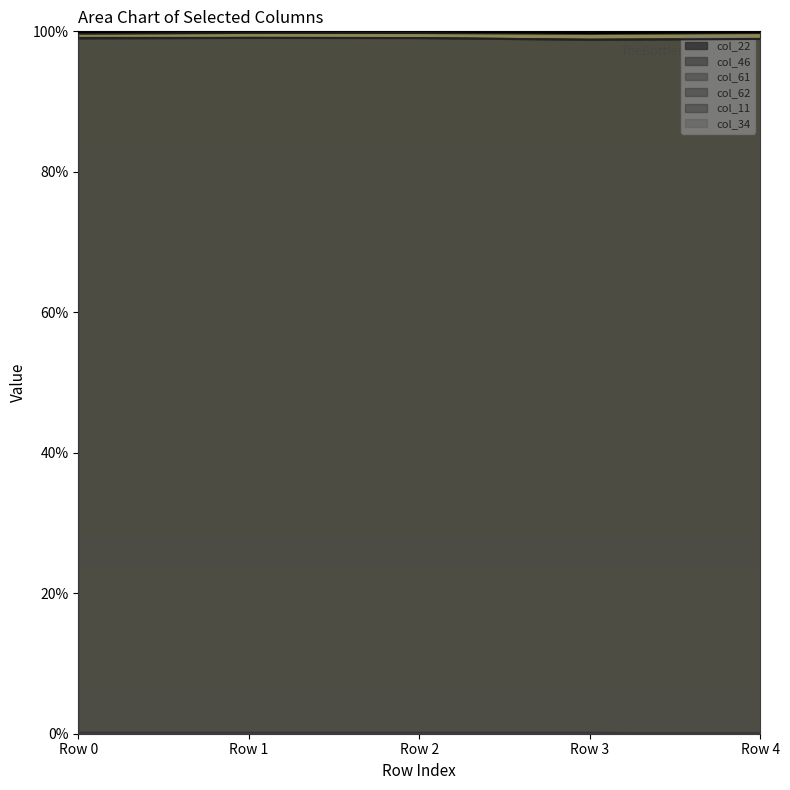

Count the number of categories in the chart.

5